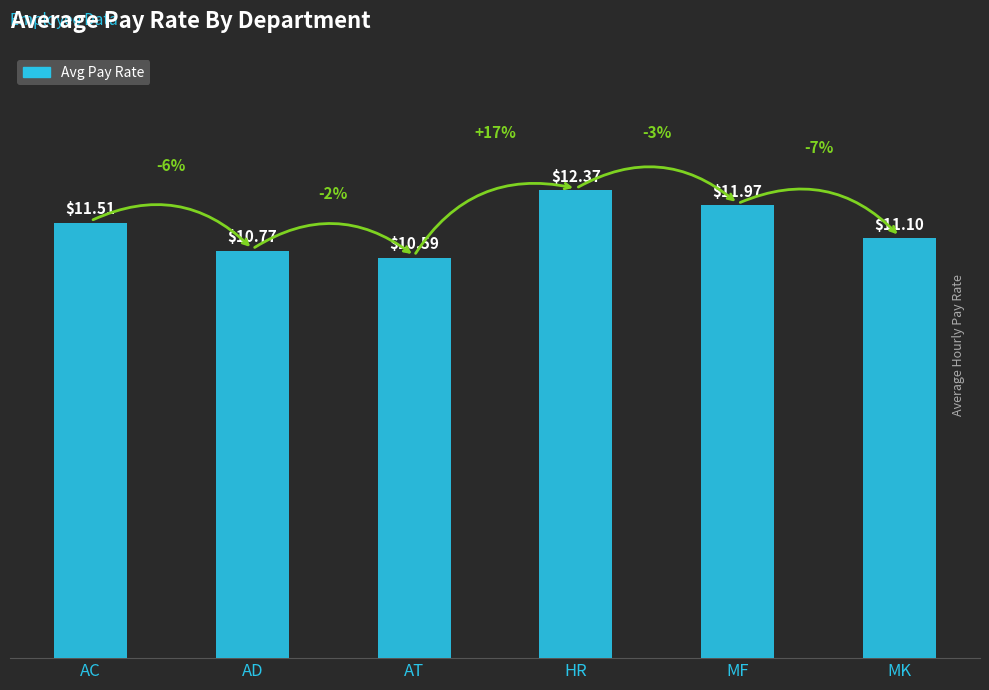

At which category does the chart reach its peak across all series?

HR